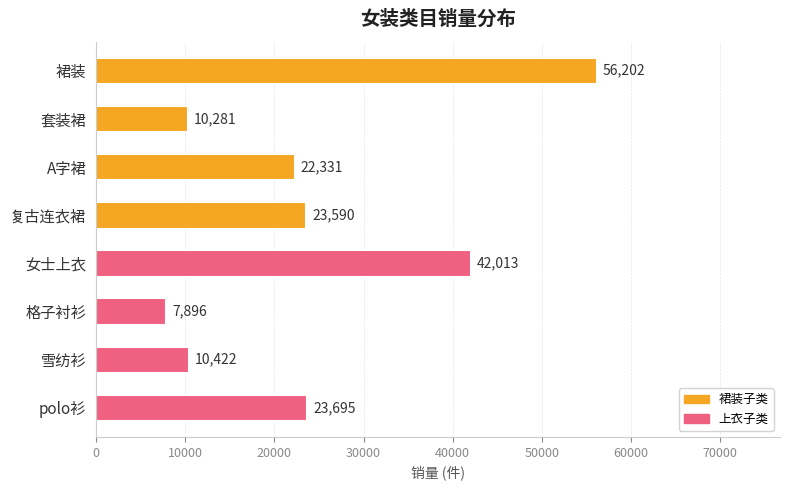

List the labels in order of value, largest first.

裙装, 女士上衣, polo衫, 复古连衣裙, A字裙, 雪纺衫, 套装裙, 格子衬衫